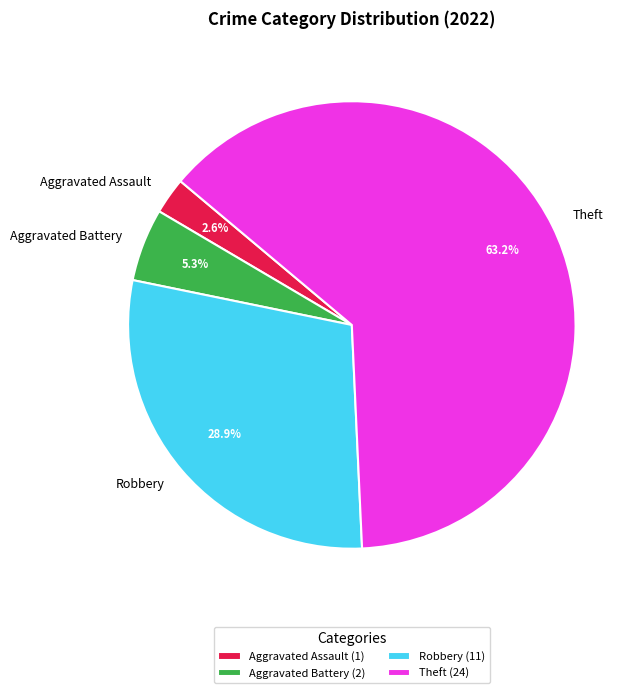

Is the sum of Theft and Aggravated Assault greater than half?

Yes